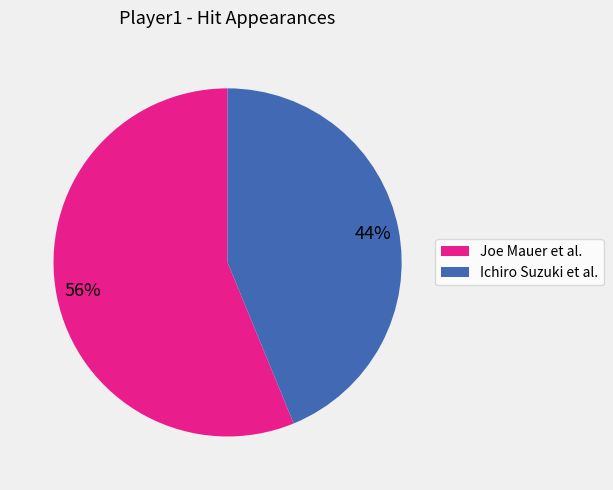

To the nearest percent, what is the average slice percentage?

50%